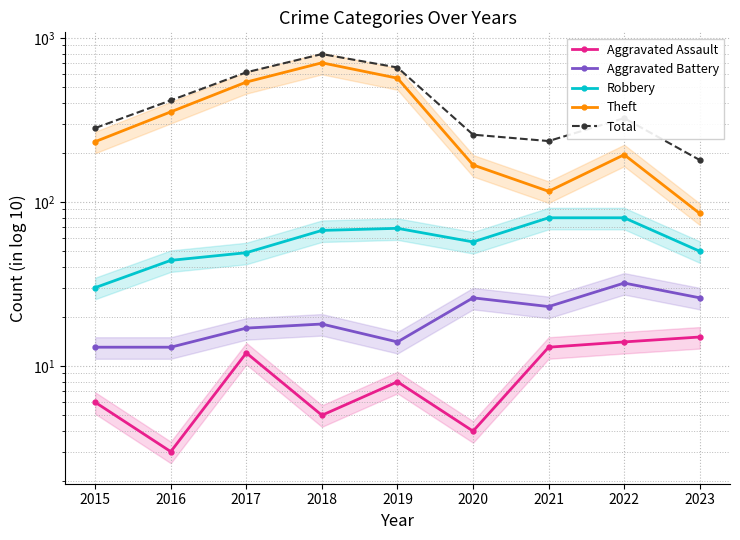

What is the difference between the highest and lowest values at 2021?

222